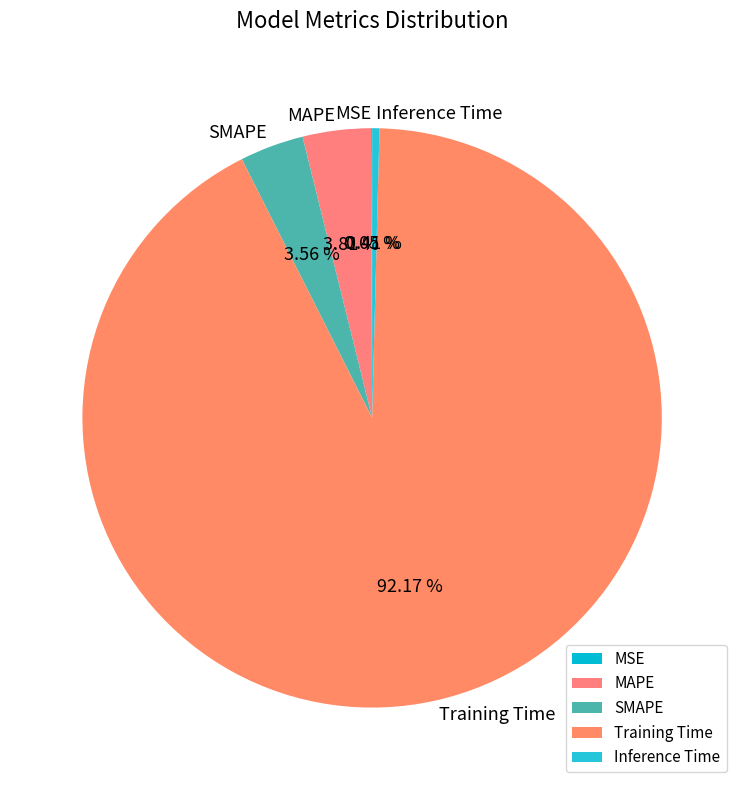

Which slice is the largest?

Training Time